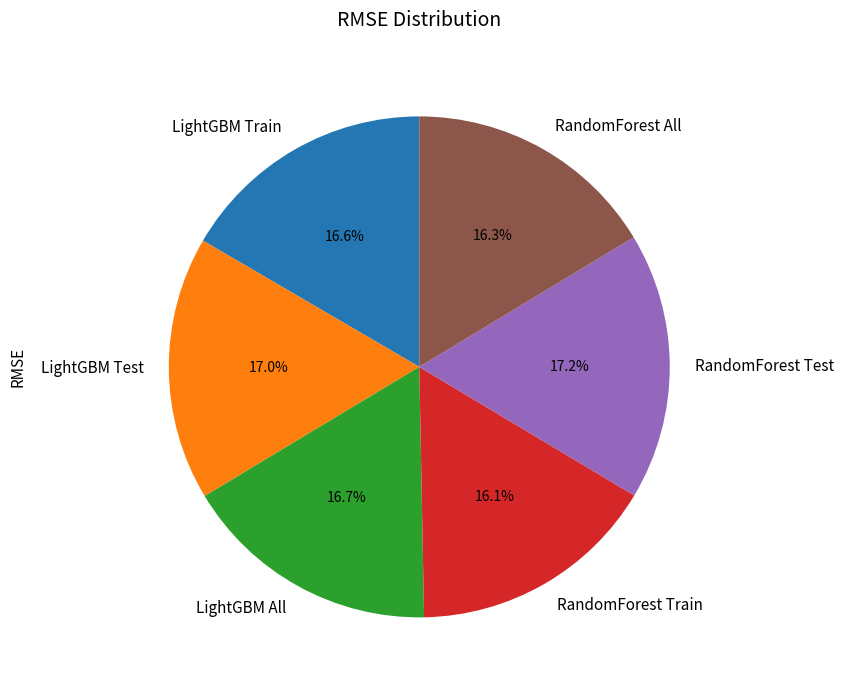

Does LightGBM Test represent more than half of the total?

No